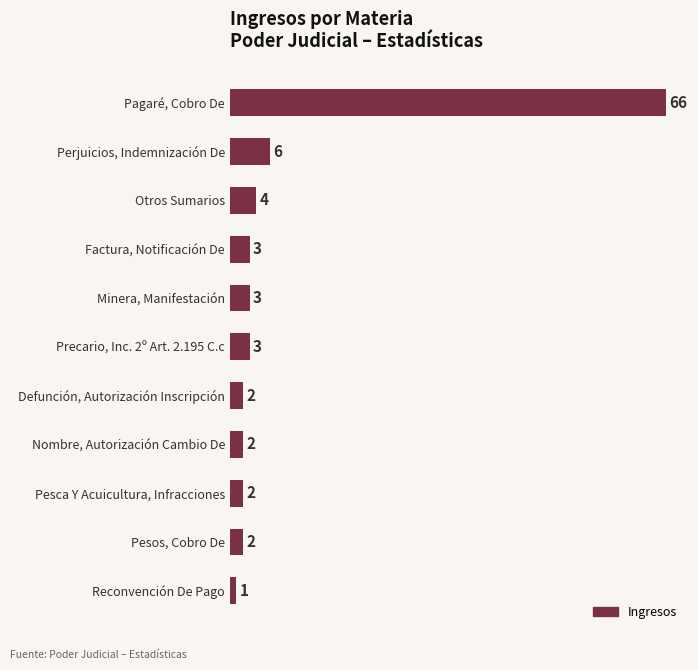

What is the ratio of the value at Nombre, Autorización Cambio De to the value at Pesca Y Acuicultura, Infracciones?

1.0